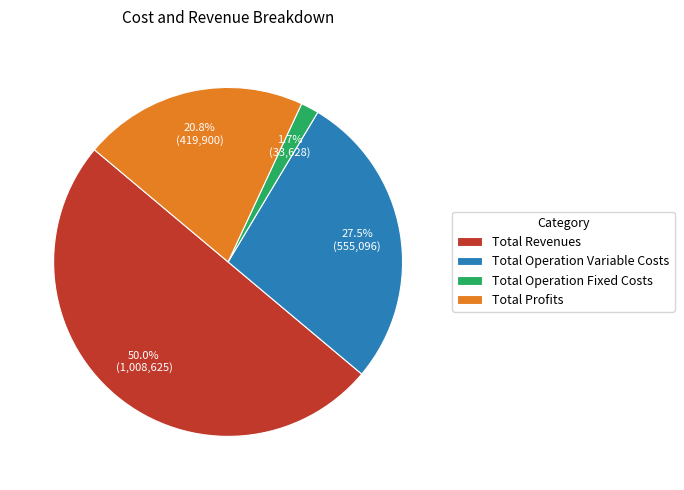

What is the ratio of the value at Total Profits to the value at Total Operation Variable Costs?

0.8